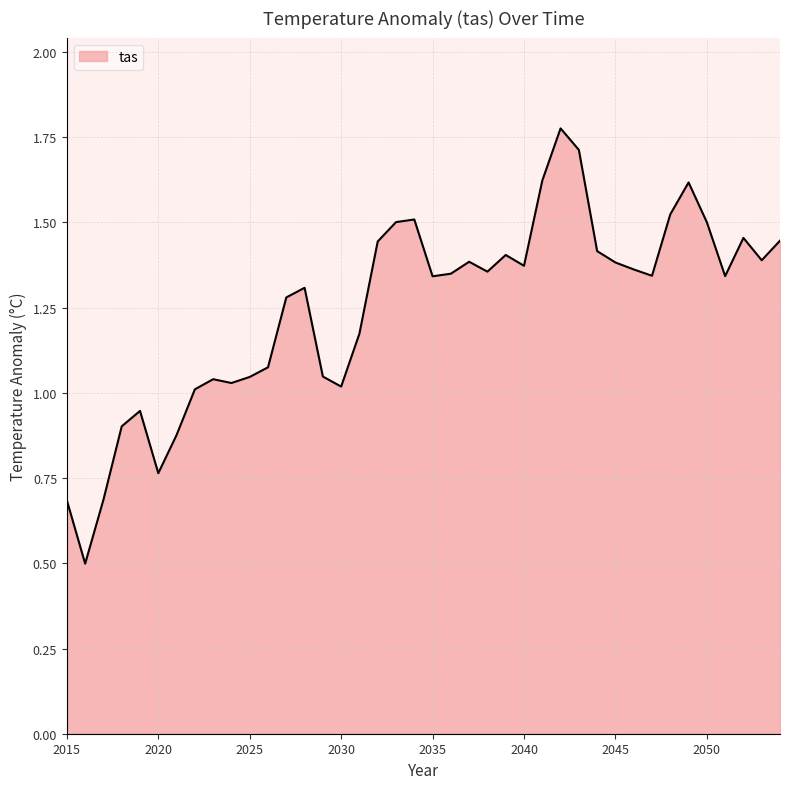

What is the greatest value displayed?

1.8